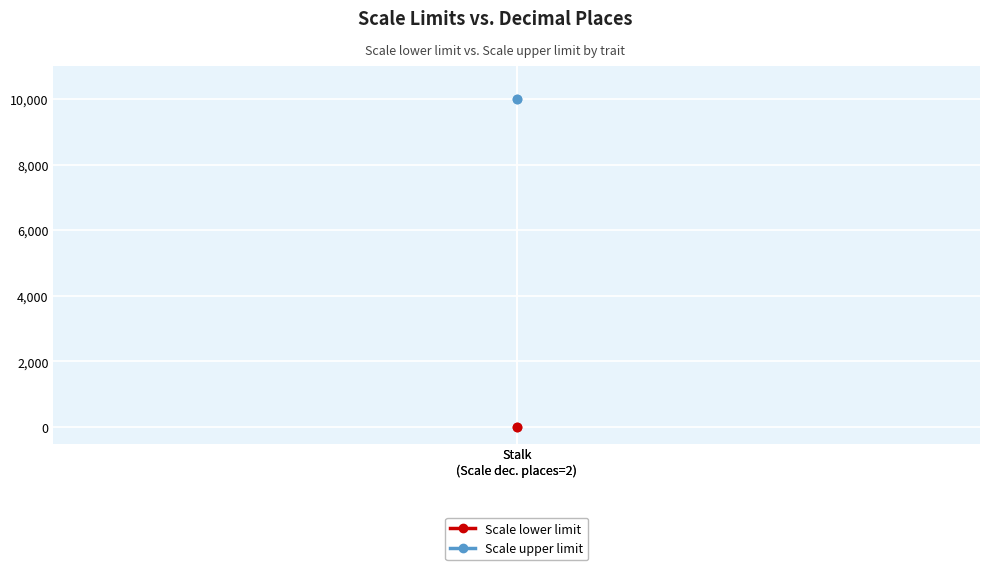

Which label corresponds to the largest value in the chart?

Stalk
(Scale dec. places=2)